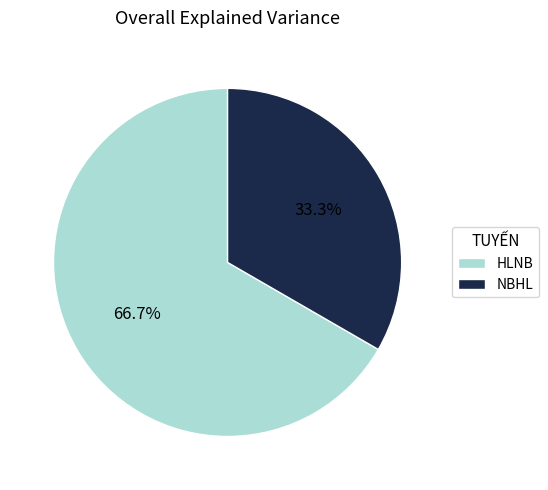

Approximately how many times larger is the value at HLNB compared to NBHL?

2.0